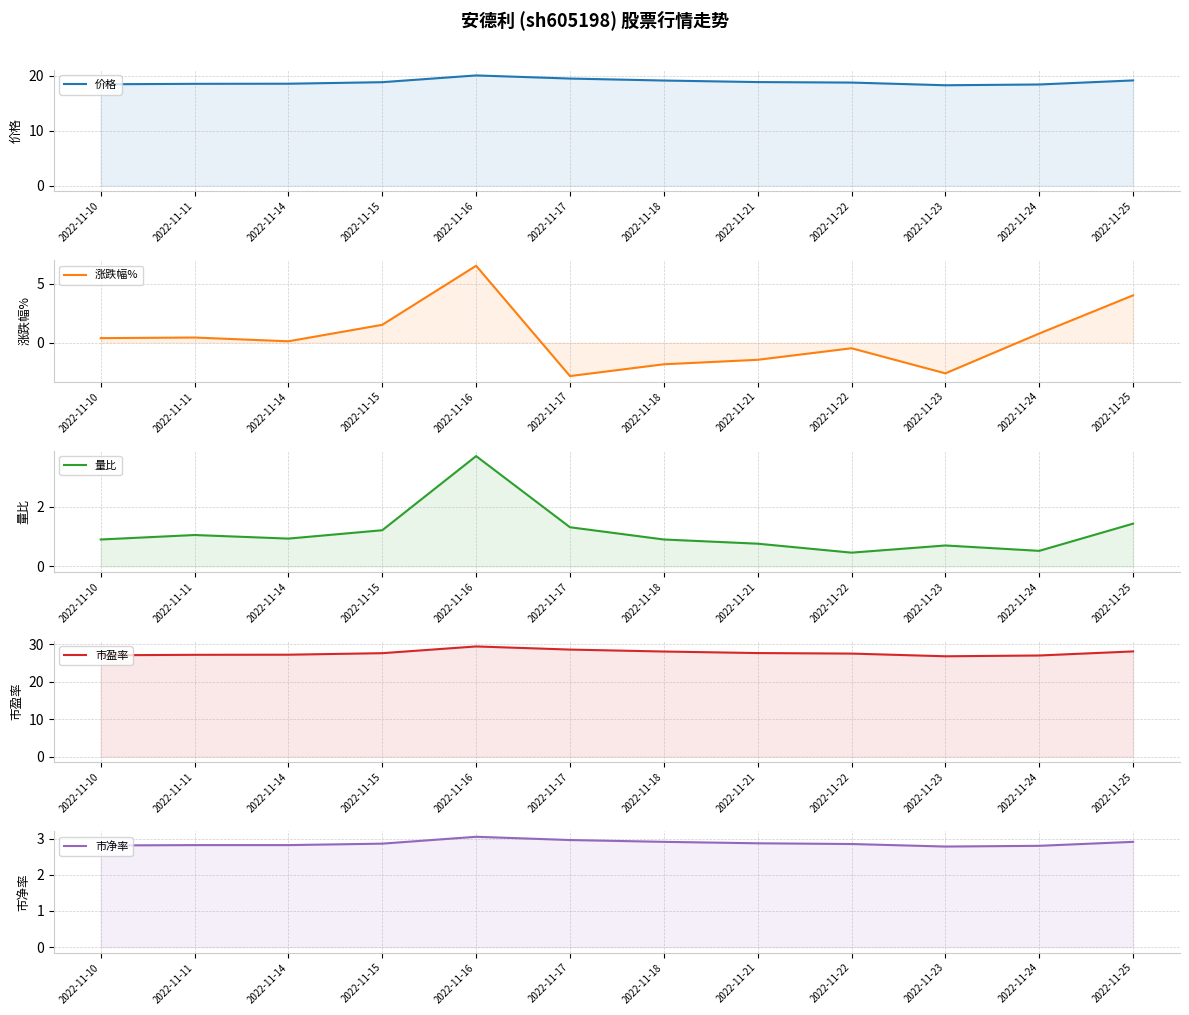

What is the maximum value for 市净率?

3.0